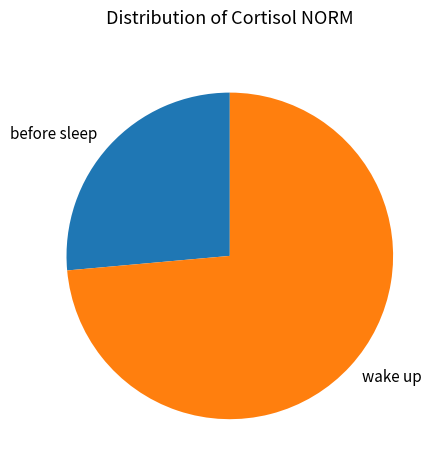

Rank the categories by value from highest to lowest.

wake up, before sleep